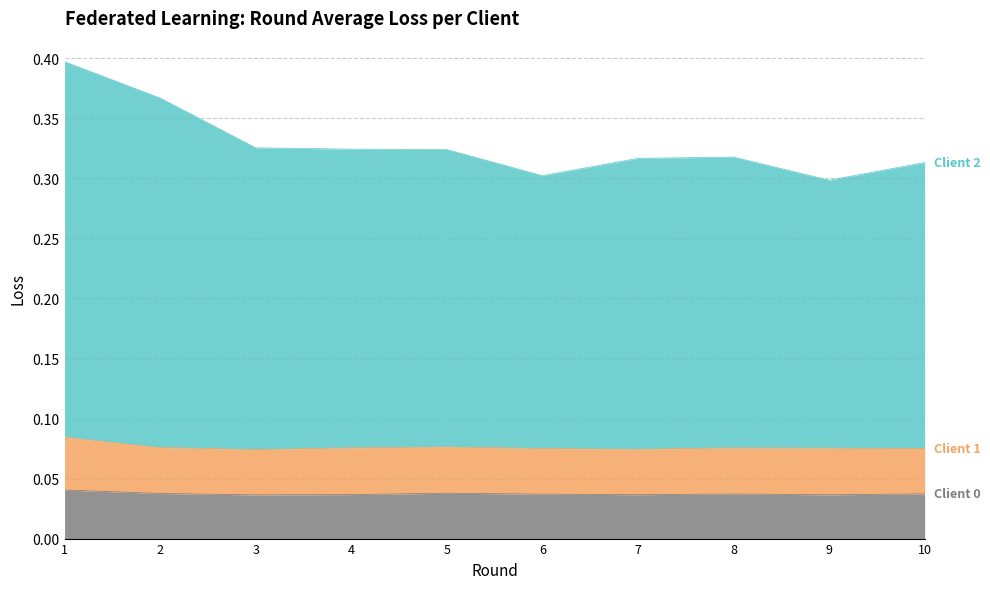

The value of Client 2 at 1 is 0.1. True or false?

False